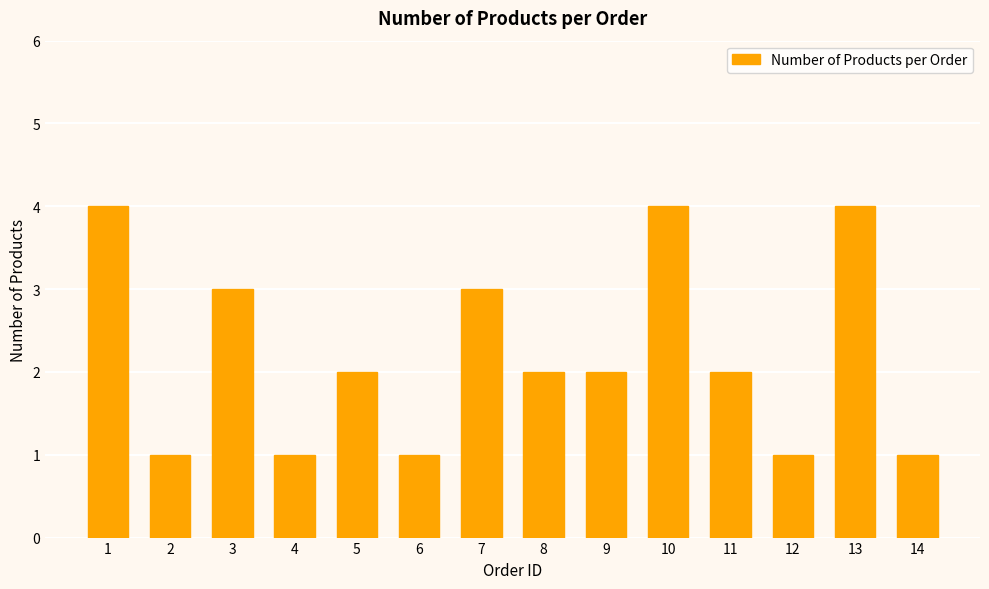

Reading right to left, transcribe all the data shown in this chart.

1	4	1	2	4	2	2	3	1	2	1	3	1	4